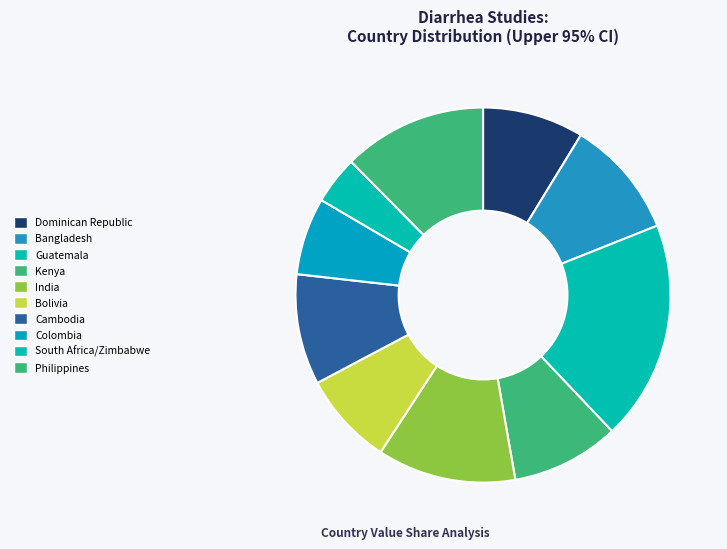

What is the largest slice in the pie chart?

Guatemala